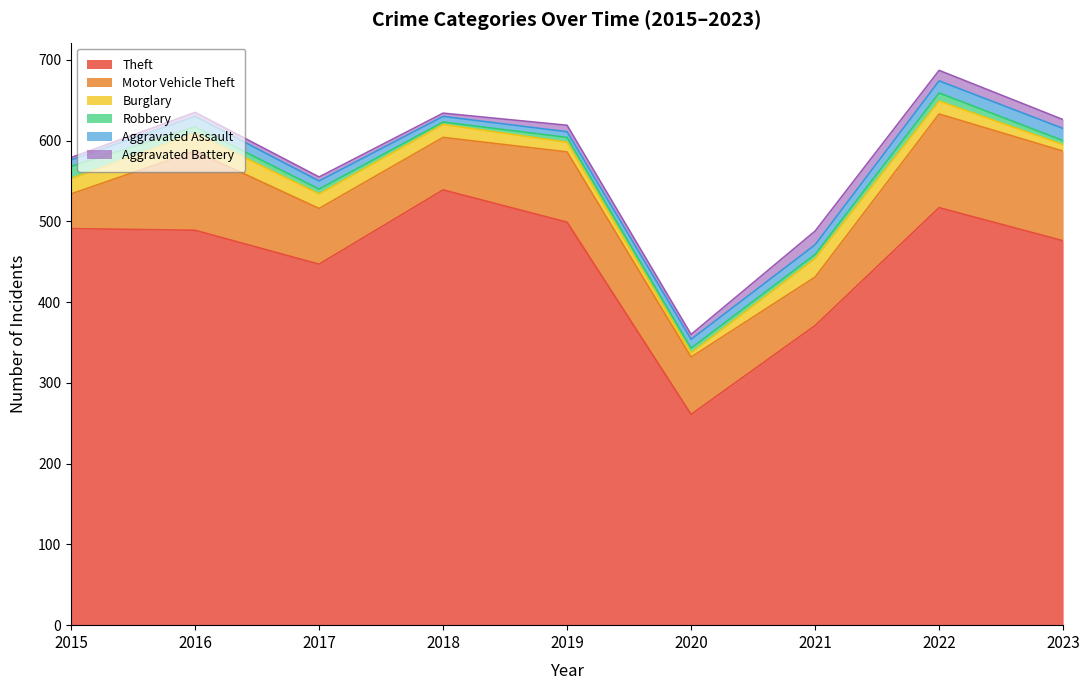

What is the value of the Aggravated Battery point at the 8th from the left?

13